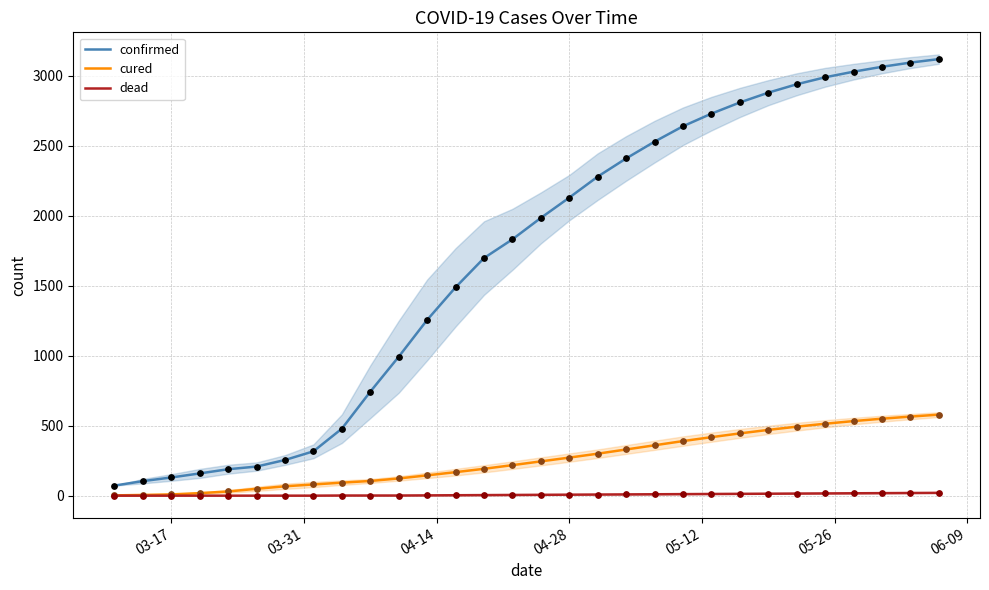

What are all the series names shown in the legend?

confirmed, cured, dead